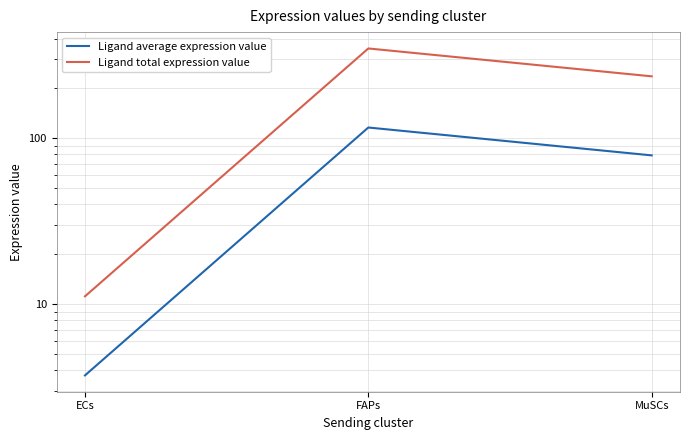

Reading left to right, what are all the values shown in this chart?

Ligand average expression value: ECs=3.7	FAPs=116.2	MuSCs=78.9
Ligand total expression value: ECs=11.1	FAPs=348.7	MuSCs=236.7